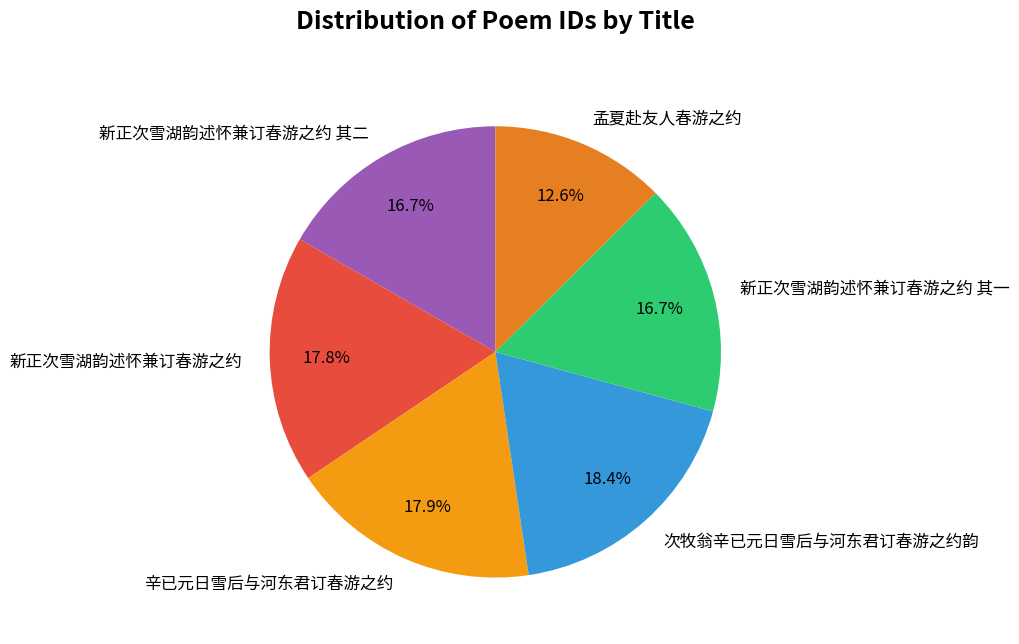

To the nearest percent, what is the difference between the largest and smallest slice percentages?

6%